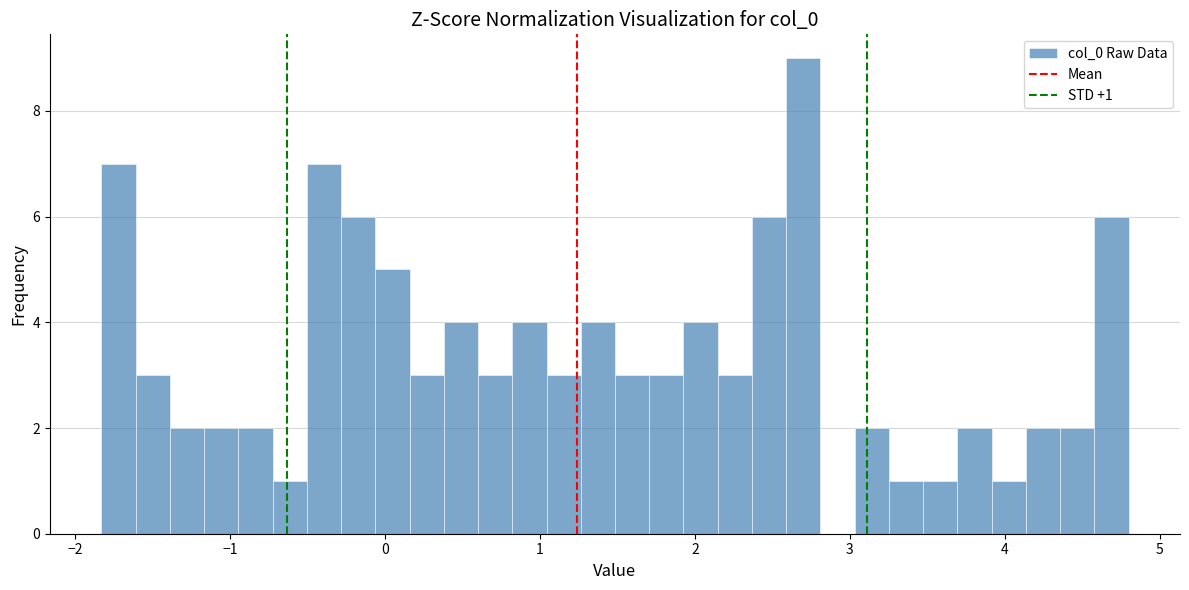

Read against the x-axis, roughly where is the centre of the tallest bar?

2.7